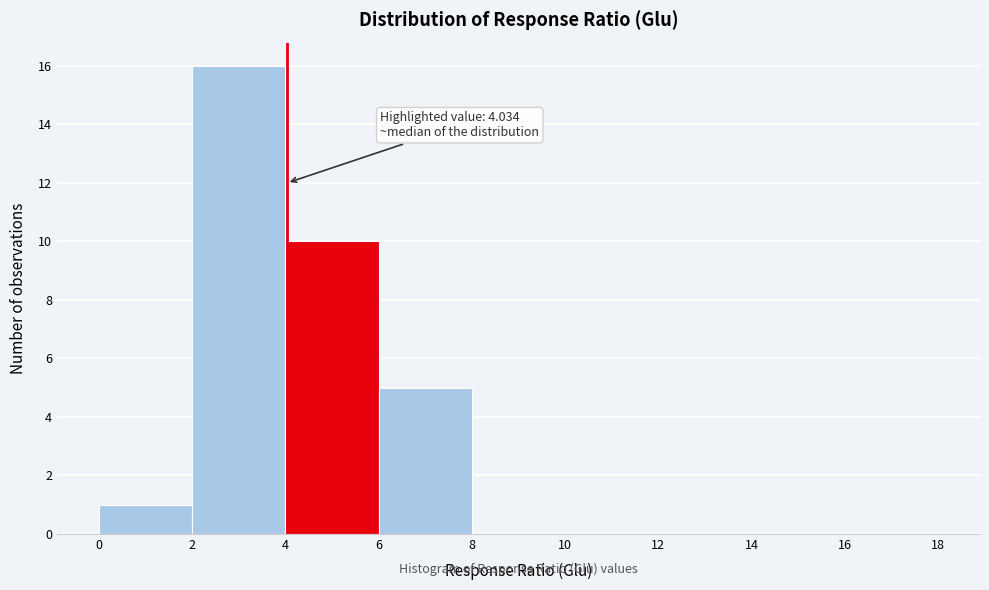

Which range on the x-axis has the tallest bar?

2 to 4